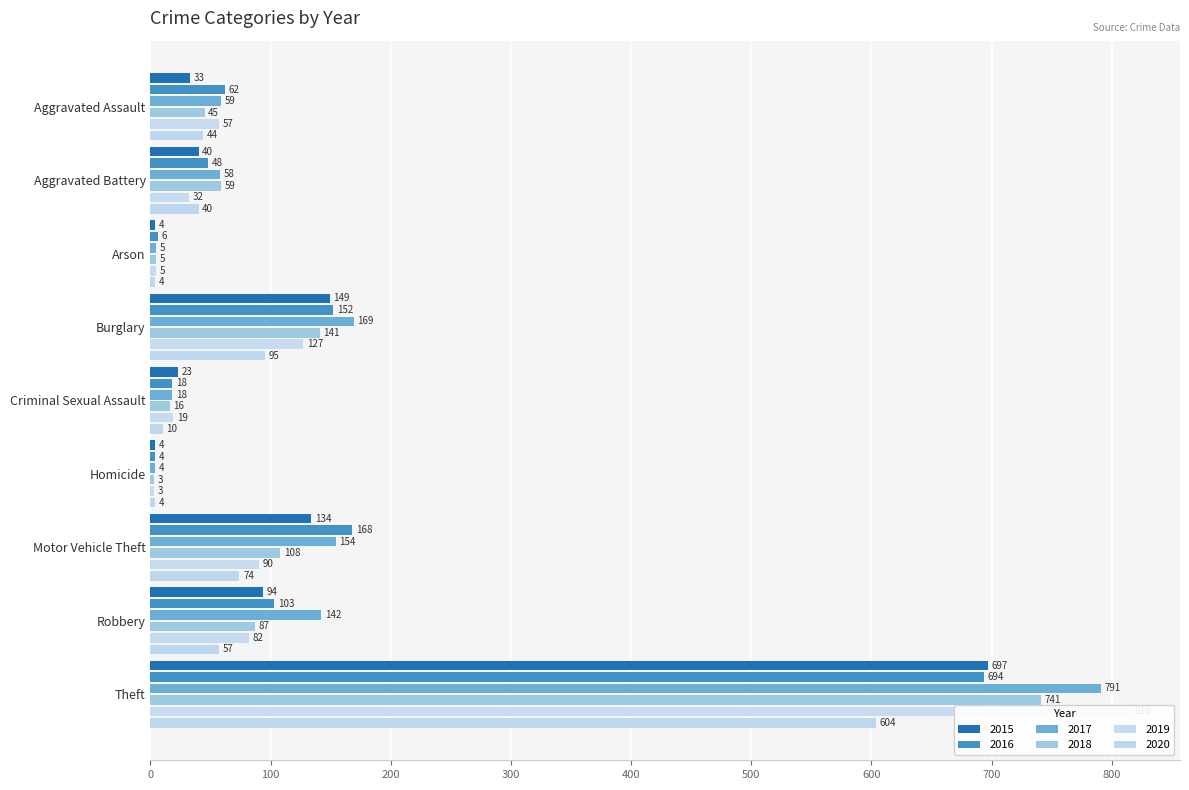

Rank the series by their maximum value, from highest to lowest.

2019, 2017, 2018, 2015, 2016, 2020